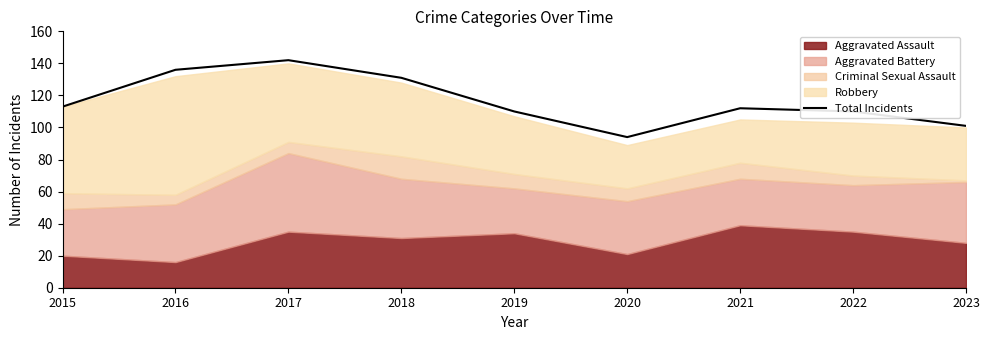

At which label does the data first exceed 112?

2015